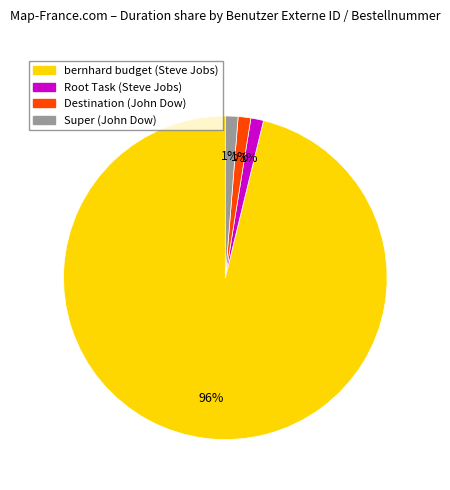

Does any single category account for the majority?

Yes